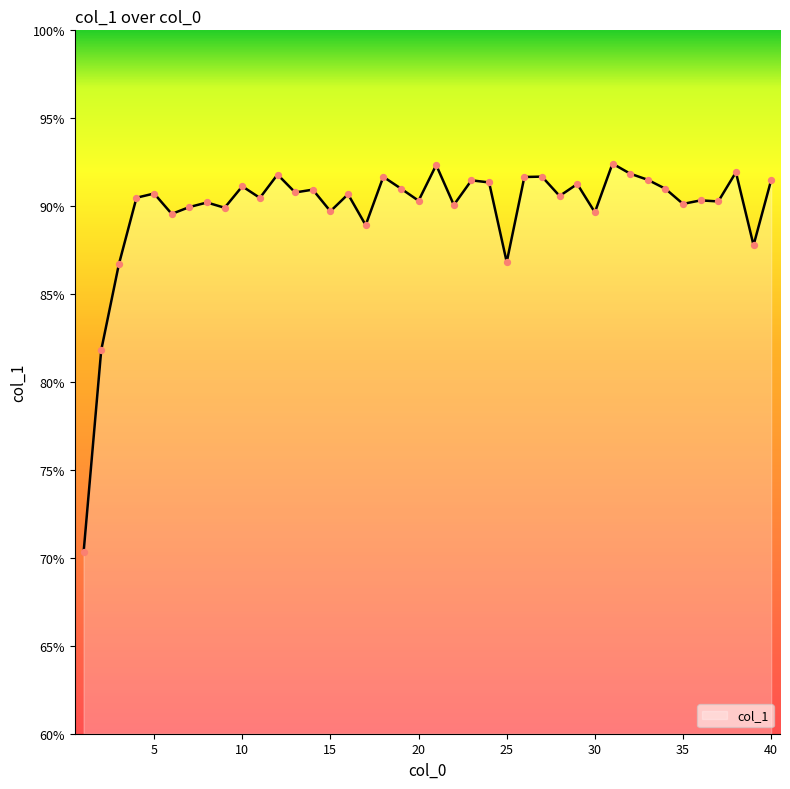

What is the difference between the maximum and minimum values?

22.1